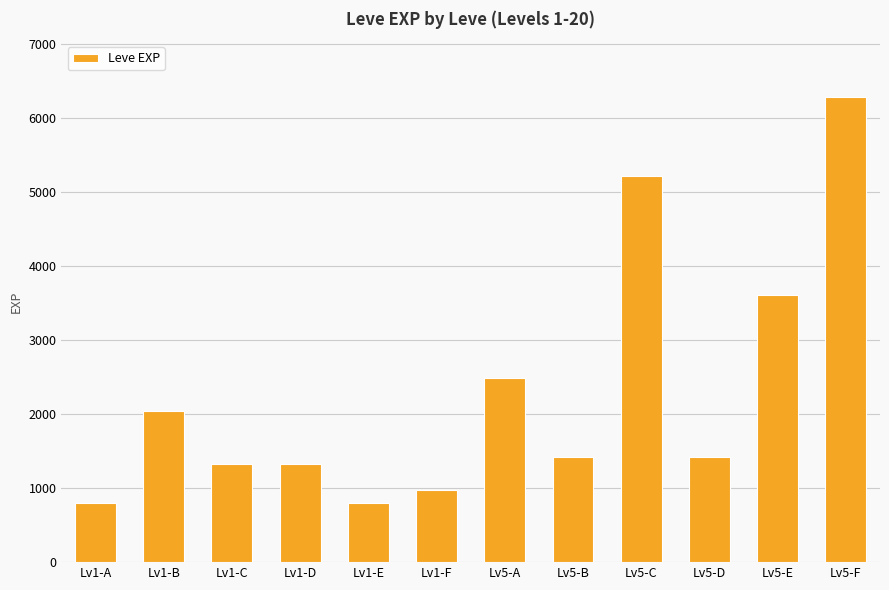

What is the difference between the second highest and minimum values?

4420